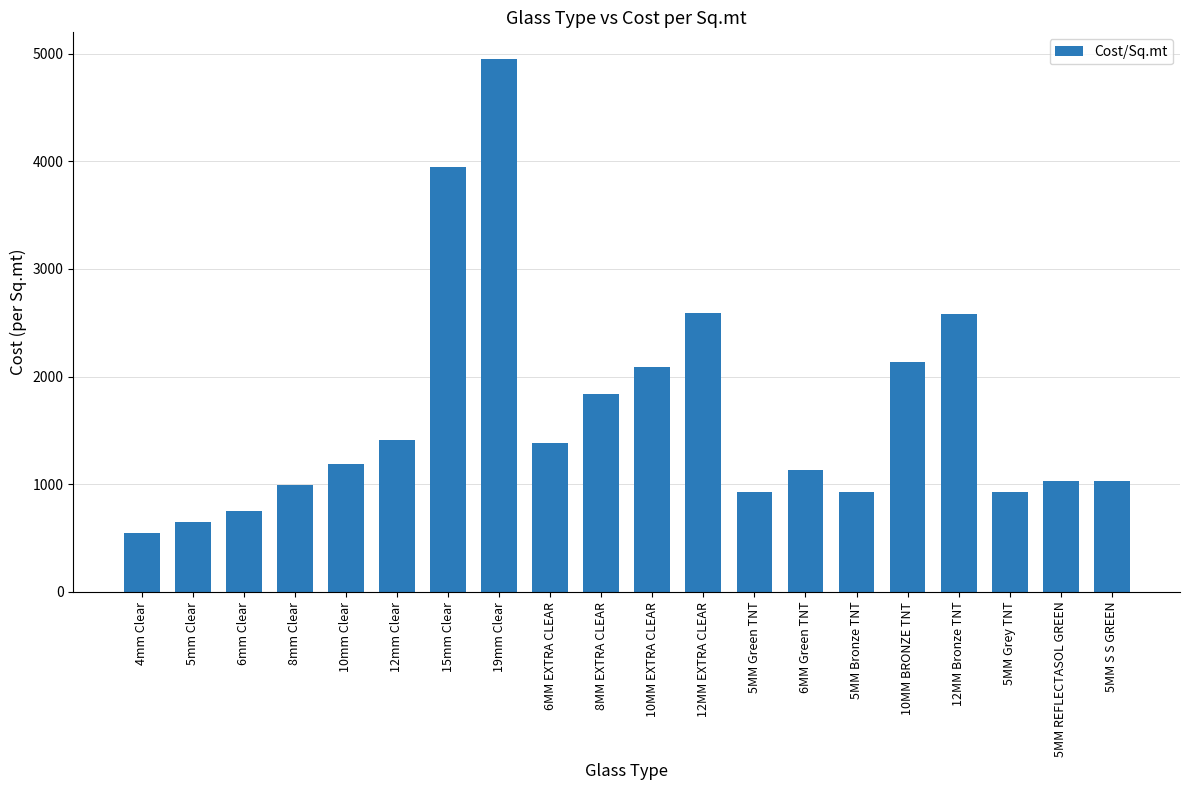

Are the bars grouped side by side (vs. stacked)?

No